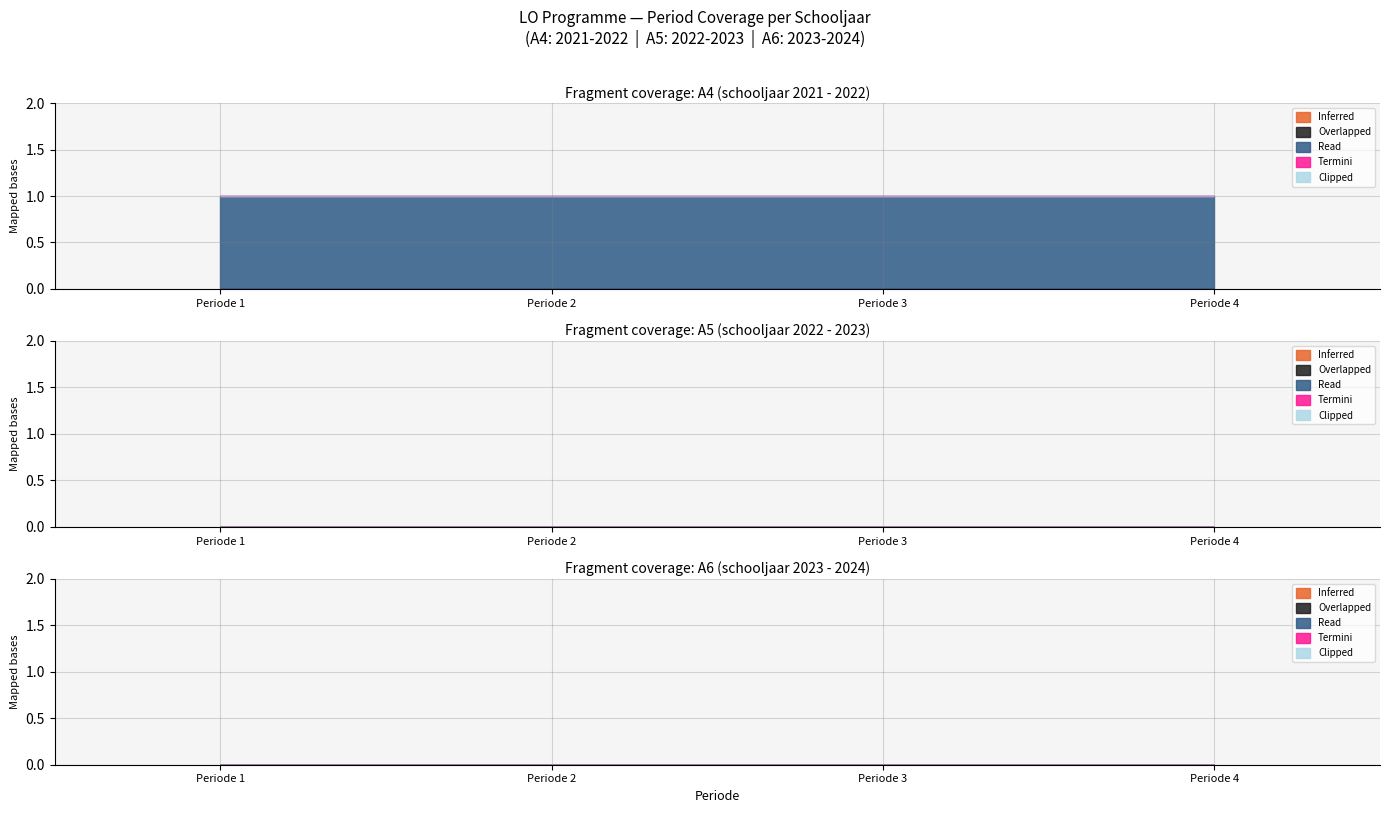

What is the maximum value for Termini?

1